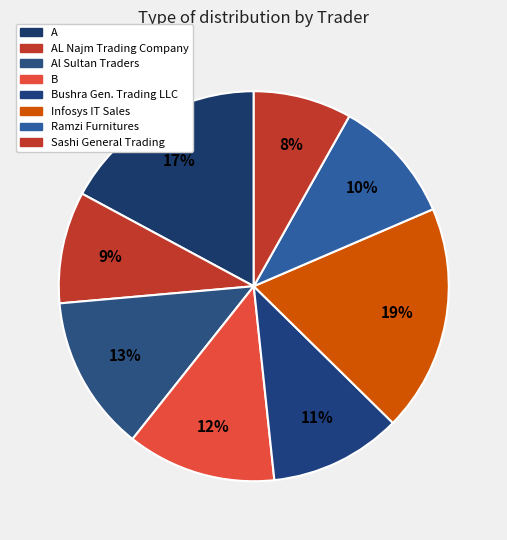

How many slices are in this pie chart?

8